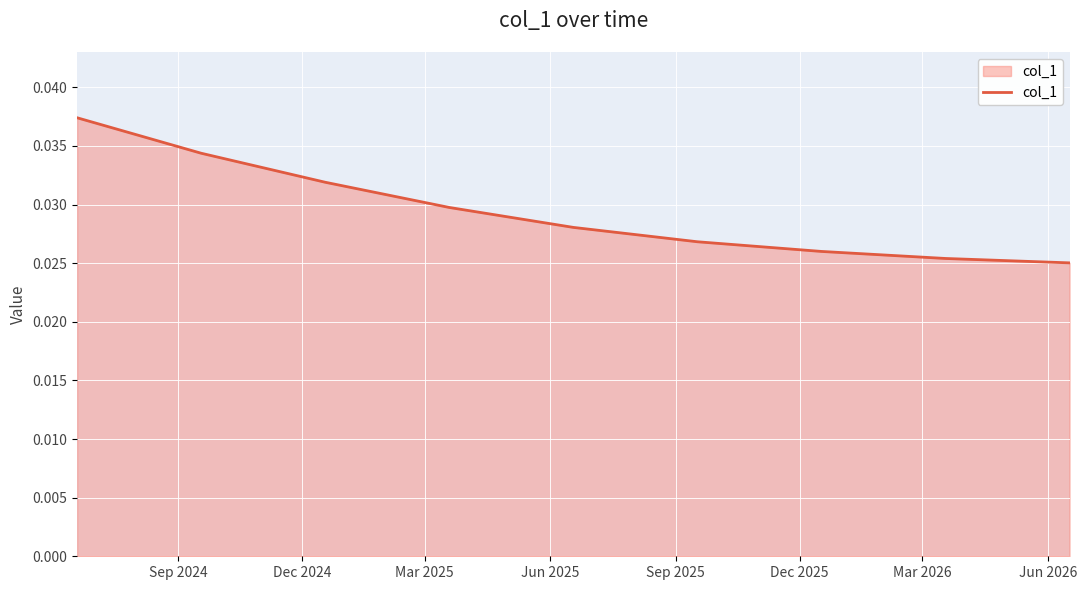

Does the chart display data point markers on the line(s)?

No